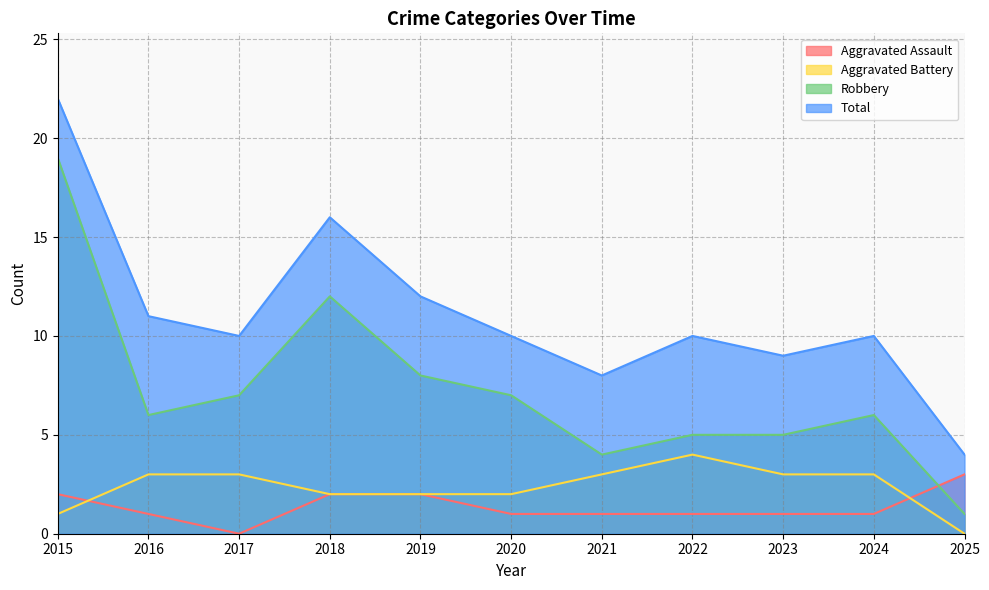

True or false: Aggravated Battery has more than 0 points higher than both neighbors.

True